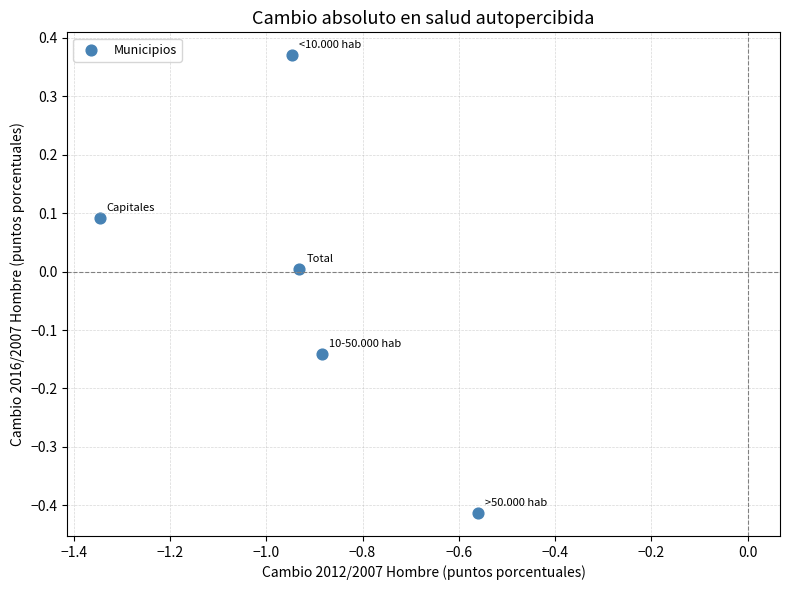

What is the range of Y values (max minus min)?

0.8